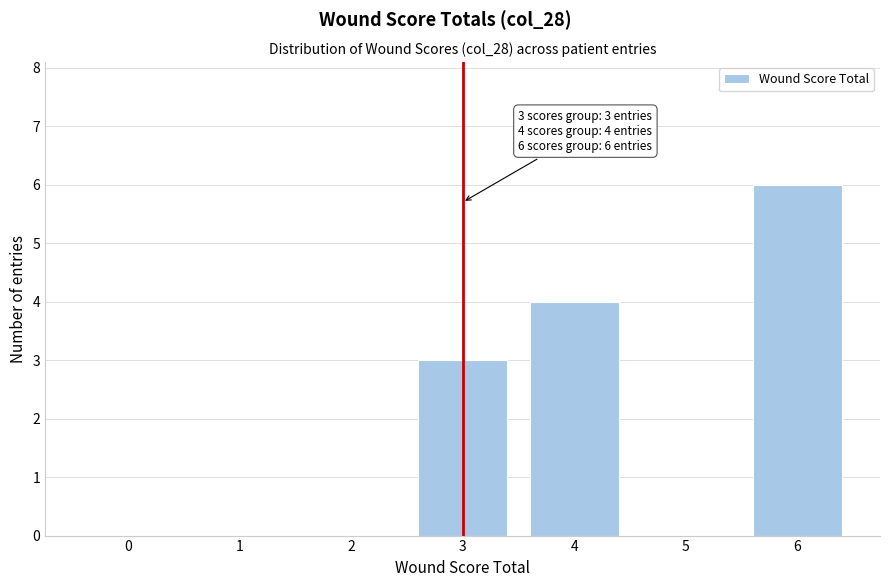

Reading left to right, what are all the values shown in this chart?

0=0	1=0	2=0	3=3	4=4	5=0	6=6